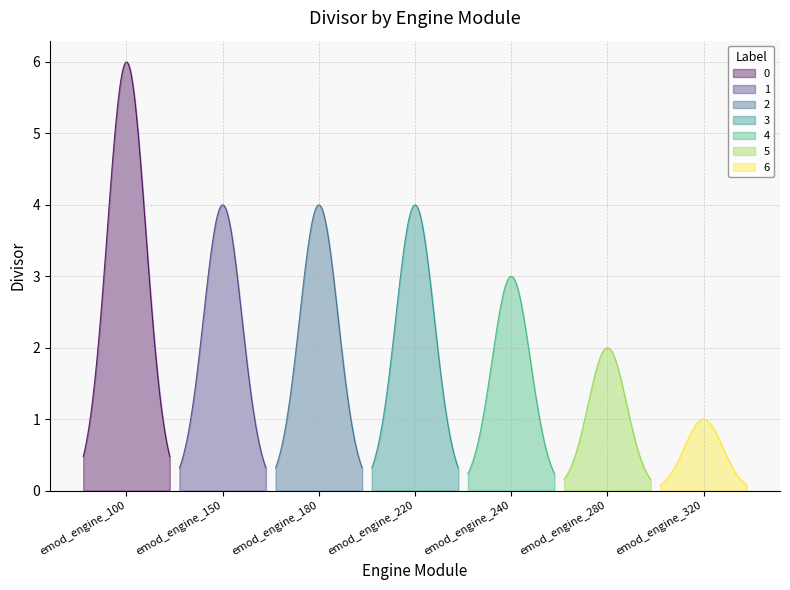

Which has a higher value, emod_engine_150 or emod_engine_240?

emod_engine_150